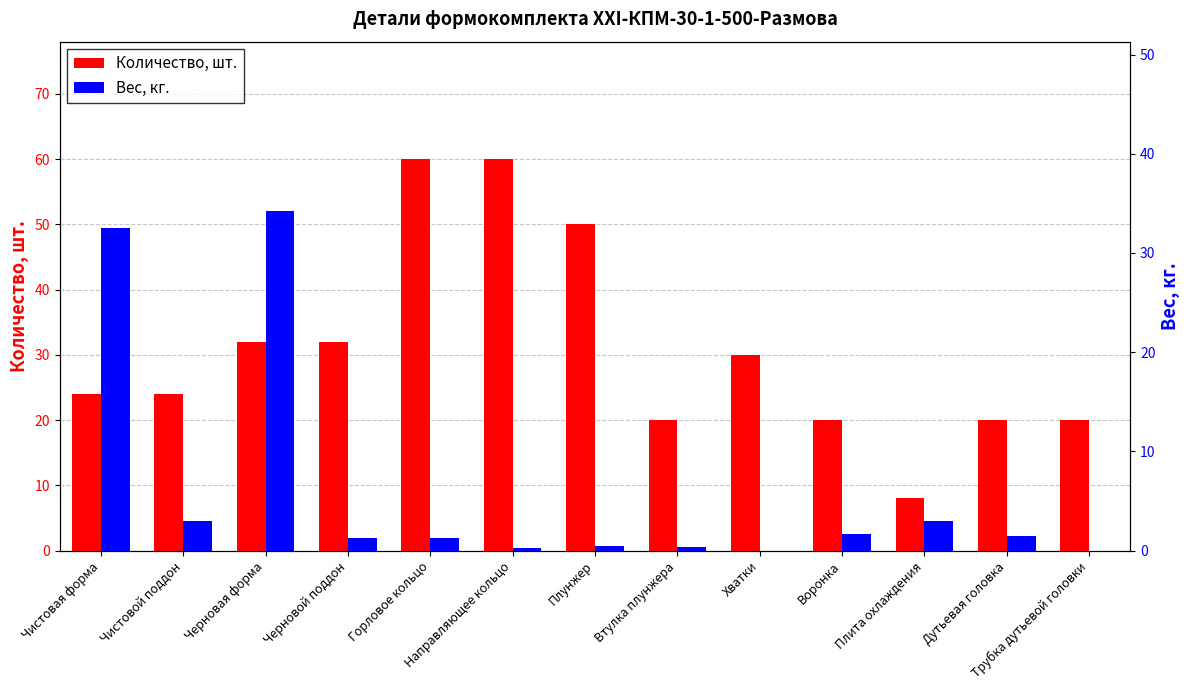

Reading right to left, what are all the values shown in this chart?

Количество, шт.: Трубка дутьевой головки=20.0	Дутьевая головка=20.0	Плита охлаждения=8.0	Воронка=20.0	Хватки=30.0	Втулка плунжера=20.0	Плунжер=50.0	Направляющее кольцо=60.0	Горловое кольцо=60.0	Черновой поддон=32.0	Черновая форма=32.0	Чистовой поддон=24.0	Чистовая форма=24.0
Вес, кг.: Трубка дутьевой головки=0.0	Дутьевая головка=1.5	Плита охлаждения=3.0	Воронка=1.7	Хватки=0.0	Втулка плунжера=0.4	Плунжер=0.5	Направляющее кольцо=0.3	Горловое кольцо=1.3	Черновой поддон=1.3	Черновая форма=34.2	Чистовой поддон=3.0	Чистовая форма=32.5